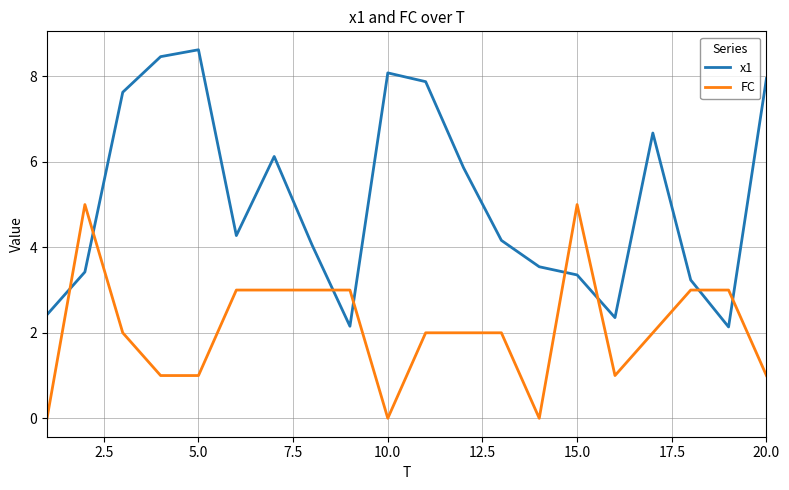

Which series has the widest spread of values?

x1